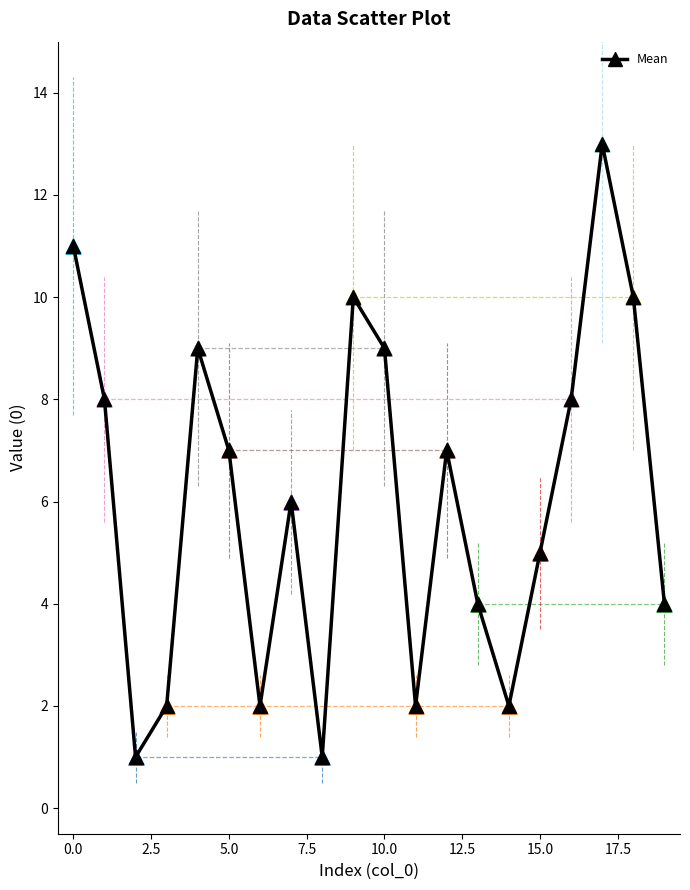

What is the difference between the maximum and minimum values?

12